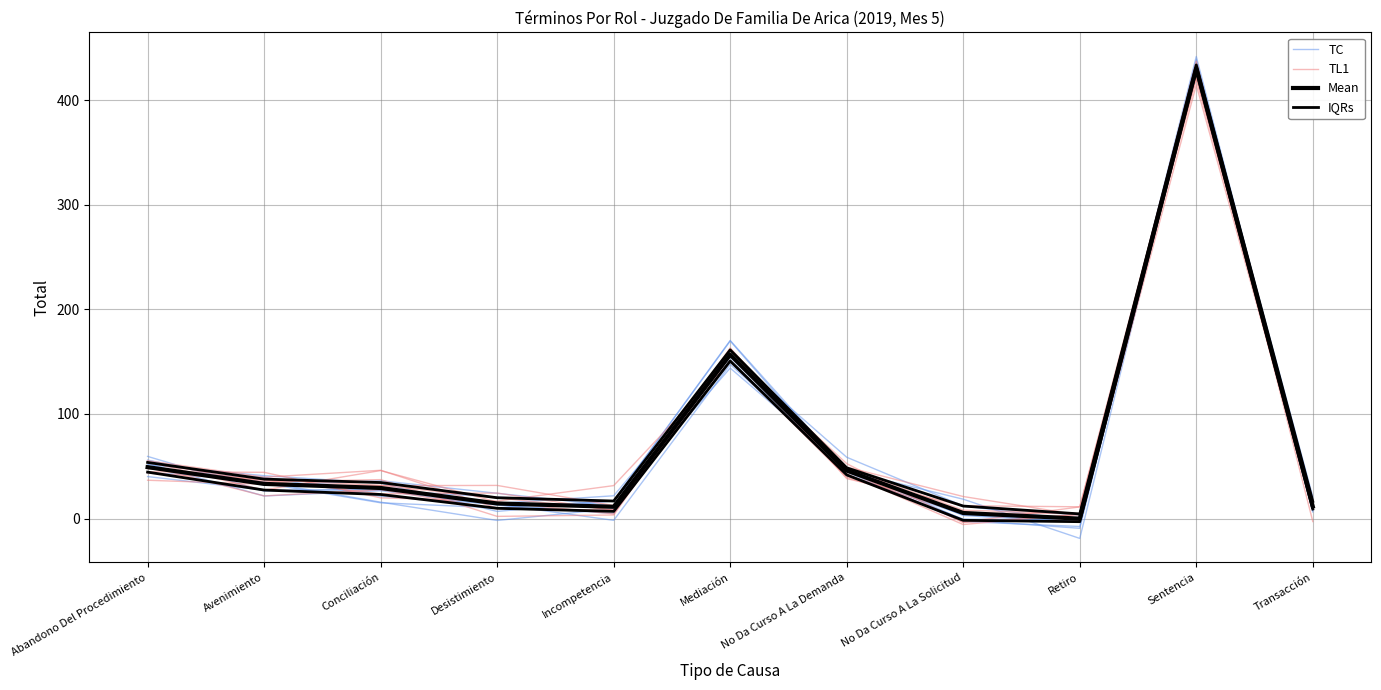

Which has a higher value, Transacción or Retiro?

Transacción